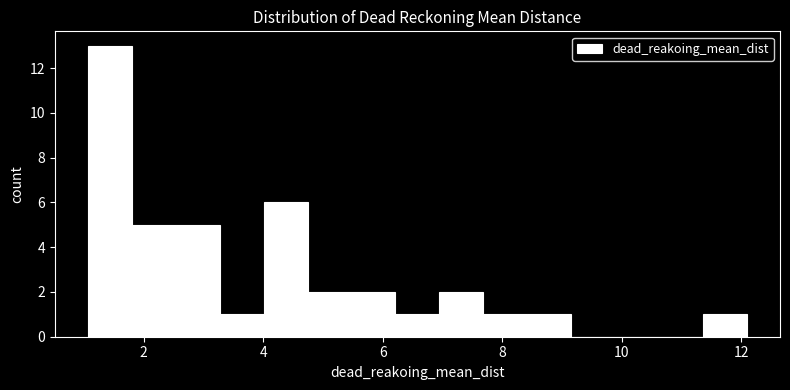

Read against the x-axis, roughly where is the centre of the tallest bar?

1.4